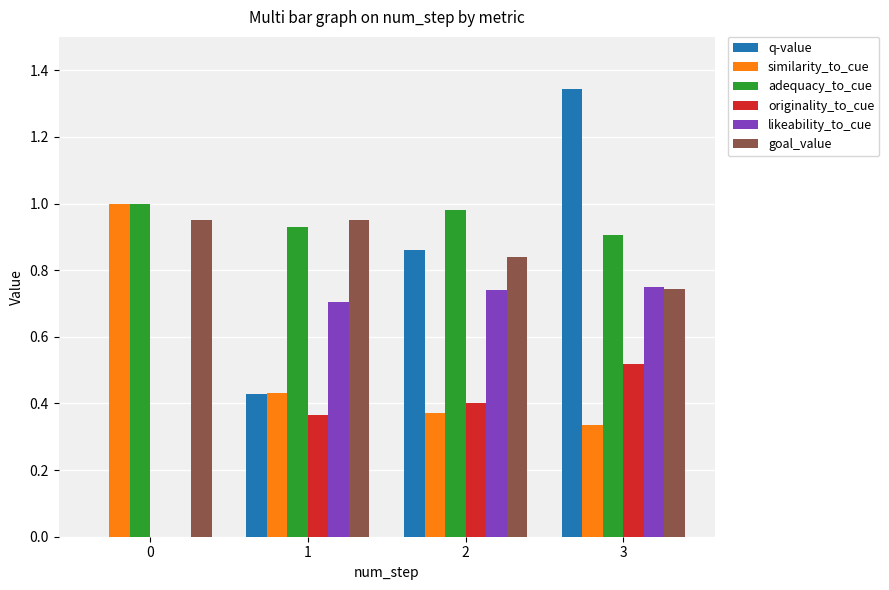

Which series has the largest range (max minus min)?

q-value